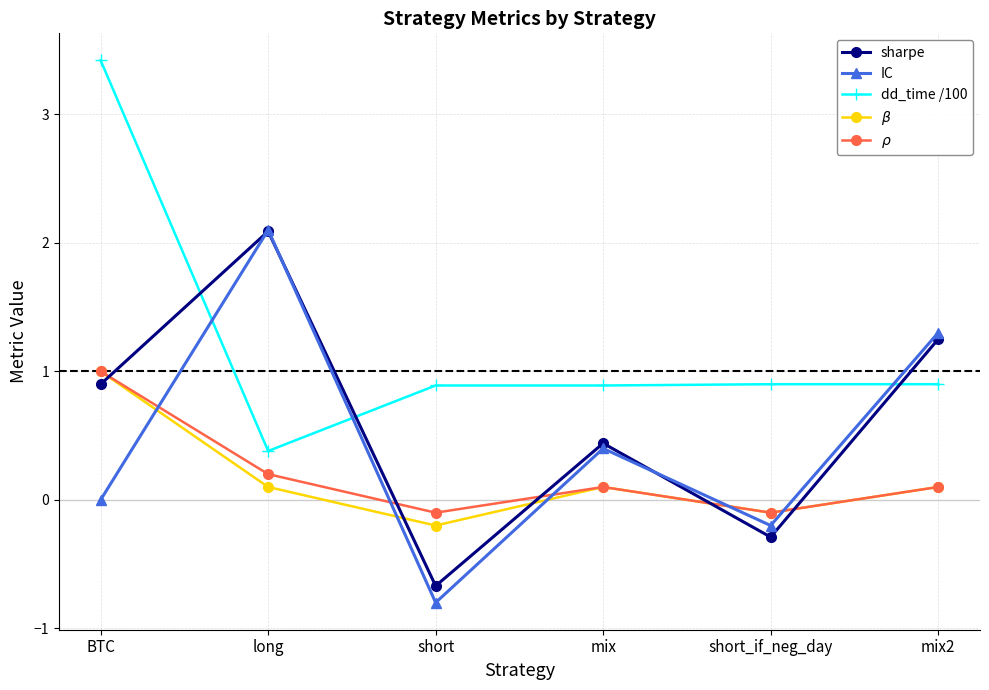

The $\rho$ series shows 0.6 at BTC. True or false?

False